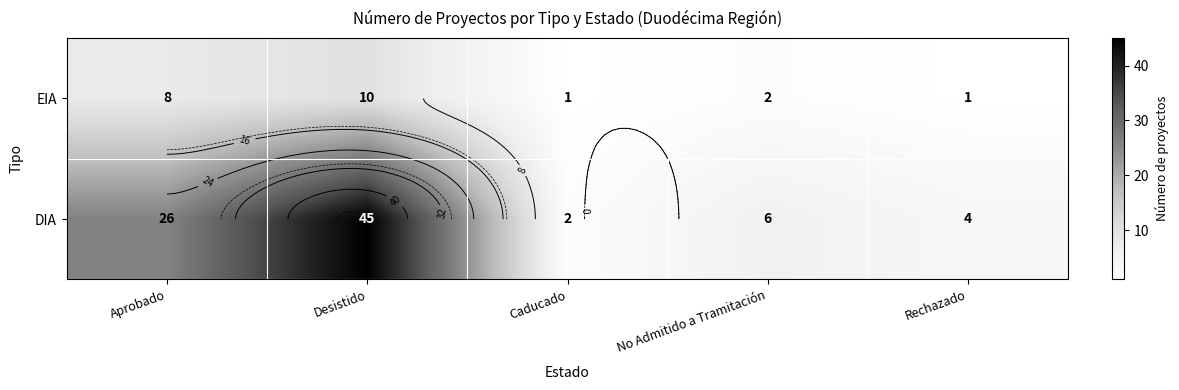

Is the value of DIA at Caducado greater than the value of EIA at Rechazado?

Yes